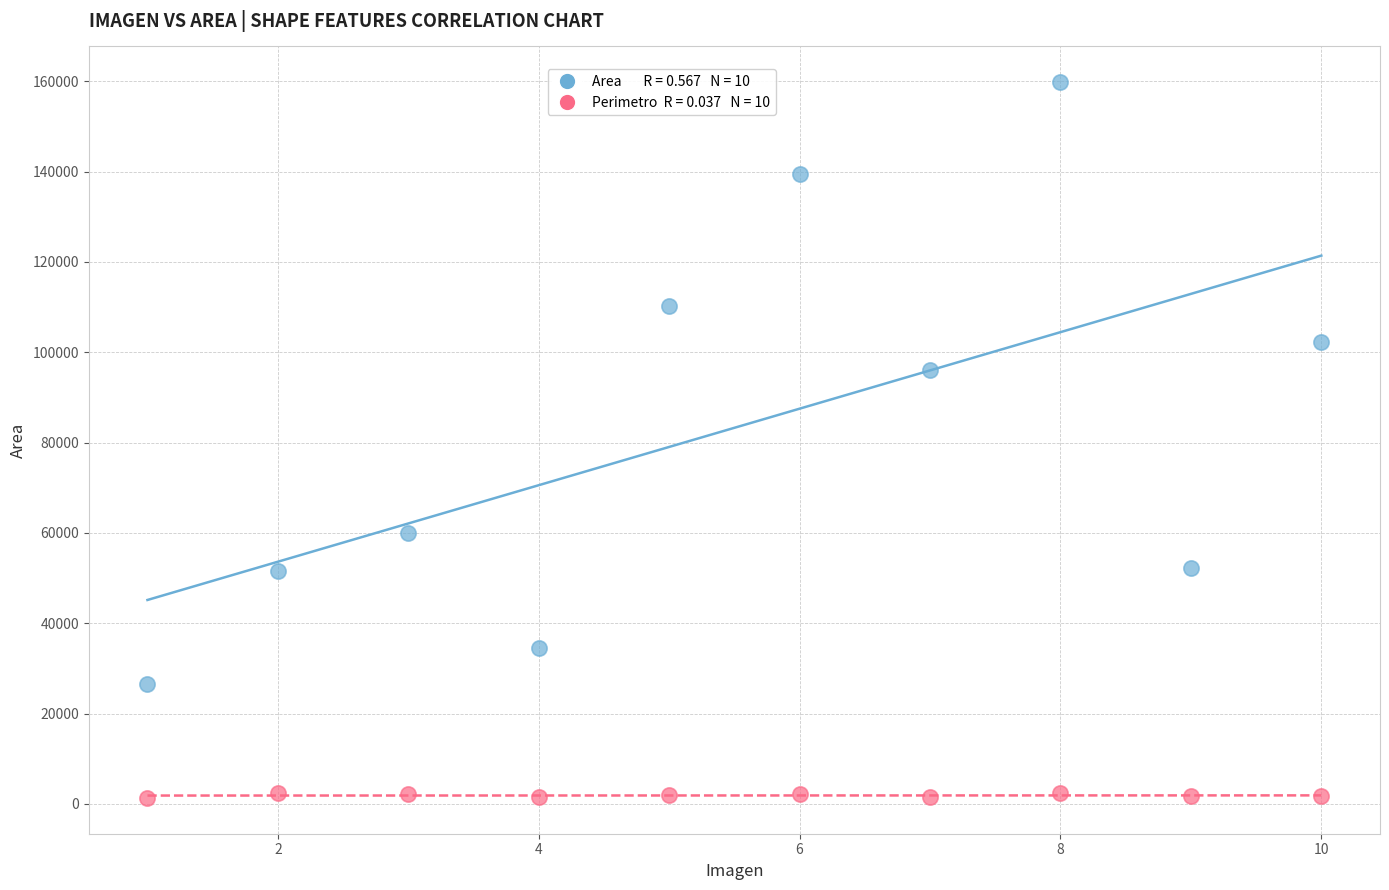

Across all series, what Y value is closest to 80555?

96054.0